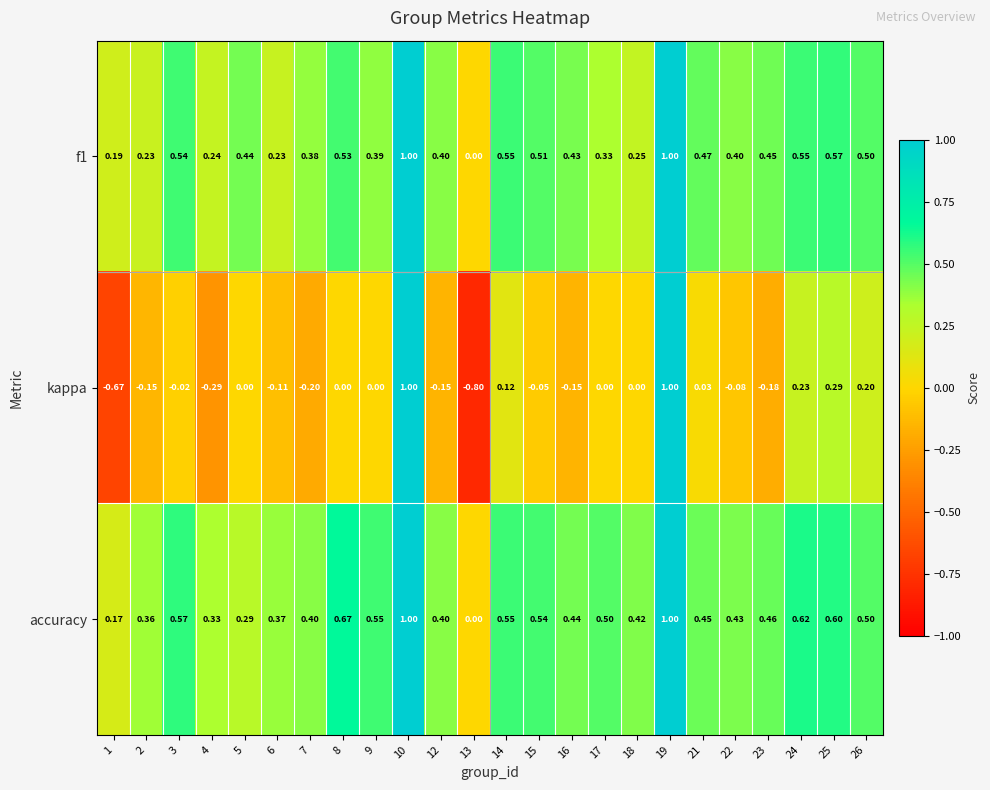

Is the value of accuracy at 26 greater than the value of kappa at 23?

Yes